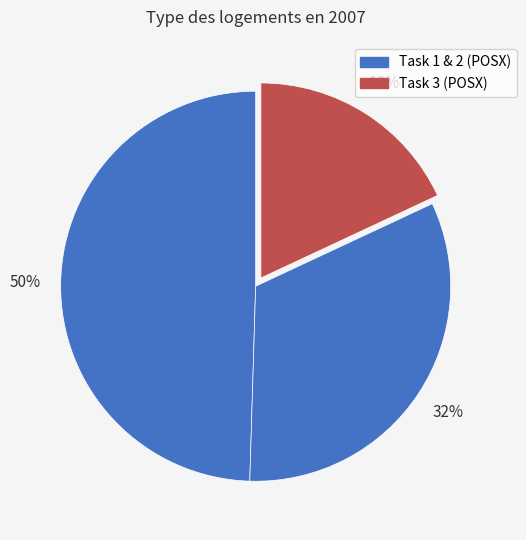

Count the number of slices in the pie.

3